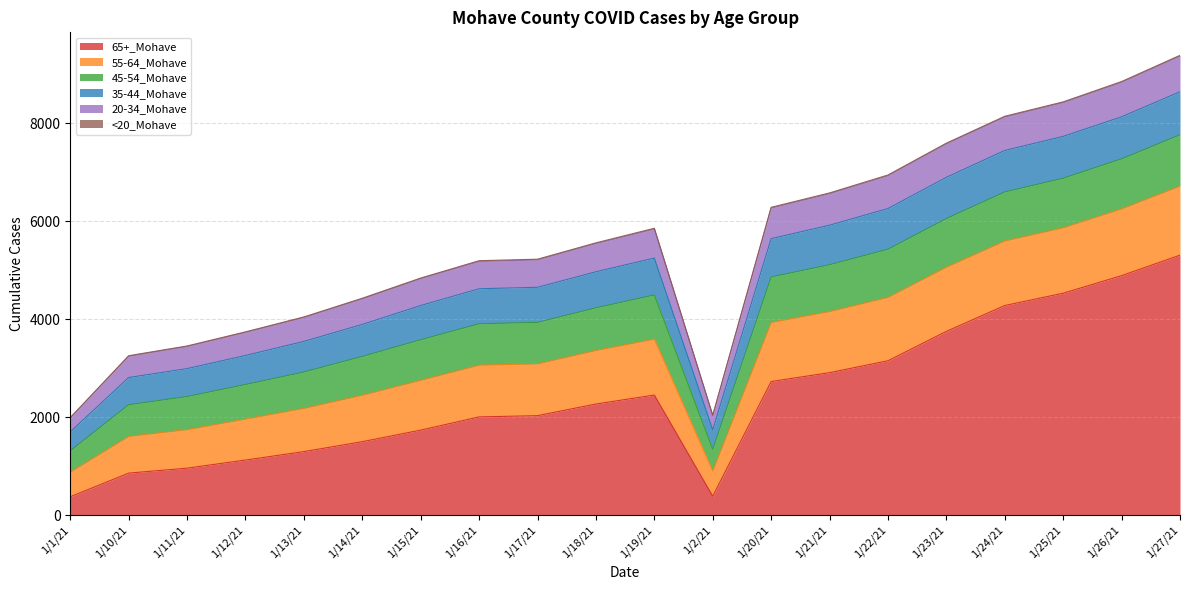

In 20-34_Mohave, how many points are lower than both neighbors (excluding endpoints)?

1